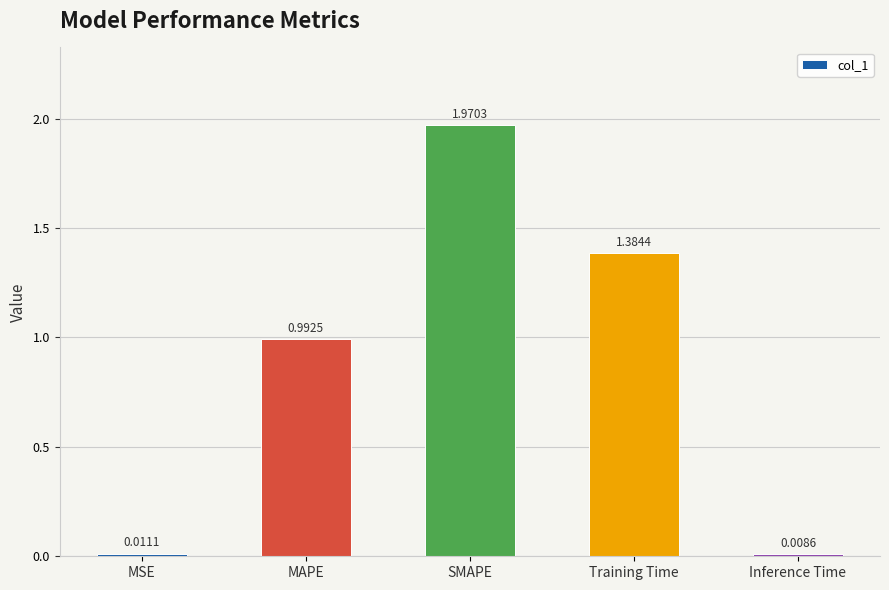

What is the sum of the values at MAPE and SMAPE?

3.0